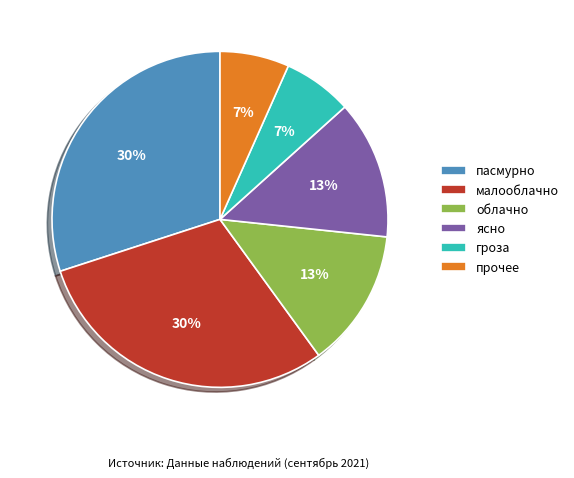

To the nearest percent, what is the average slice percentage?

17%